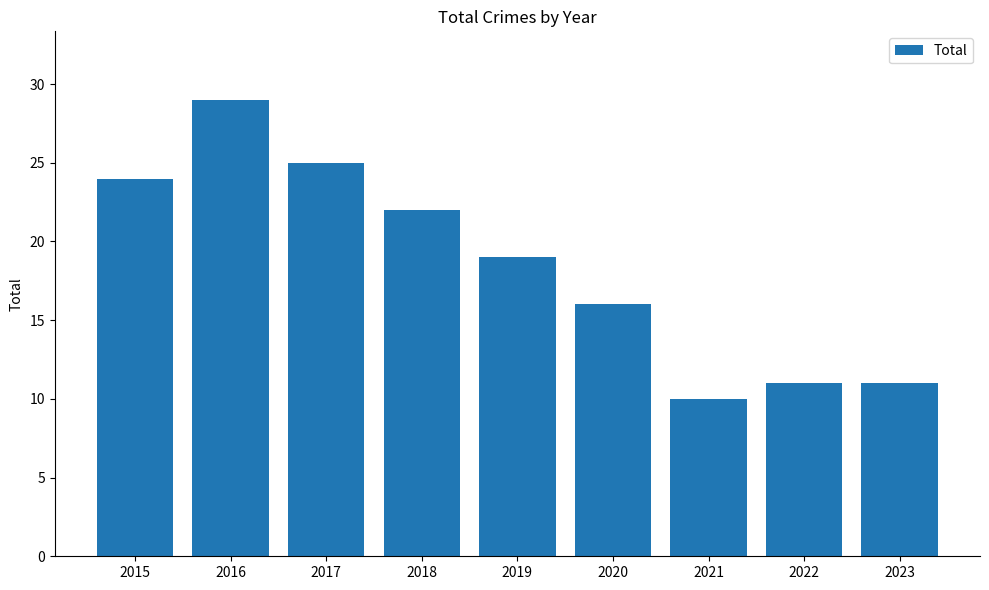

How many data points does each series have?

9